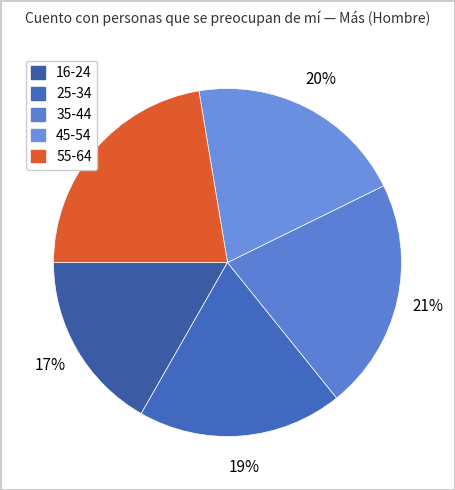

Count the number of slices in the pie.

5